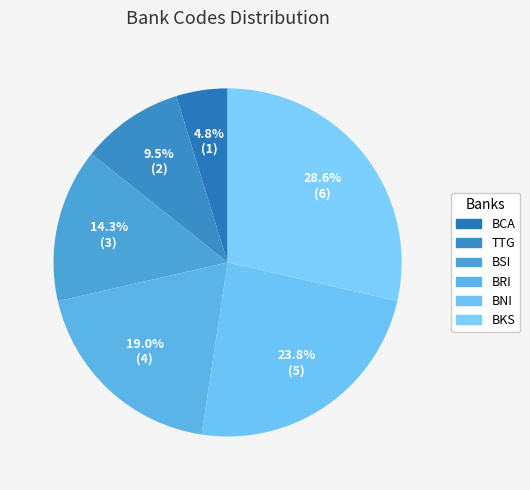

Is it true that BSI is 14% of the pie?

True